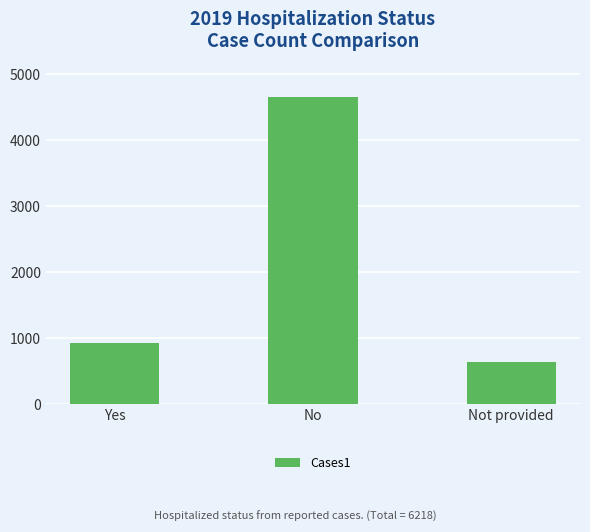

Which label corresponds to the smallest value in the chart?

Not provided